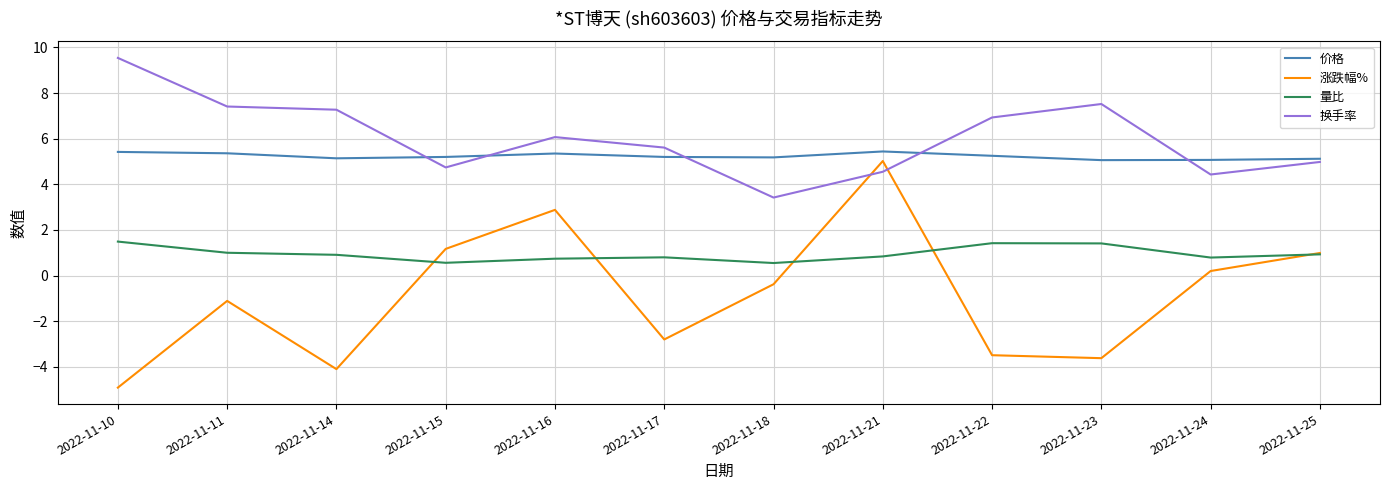

List the series in order of their peak value, lowest first.

量比, 涨跌幅%, 价格, 换手率